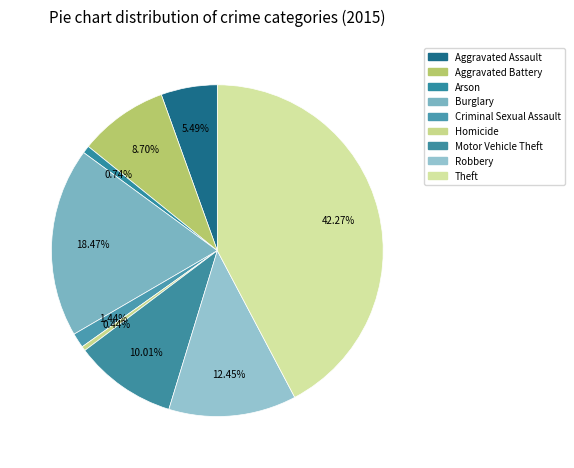

How many slices are in this pie chart?

9